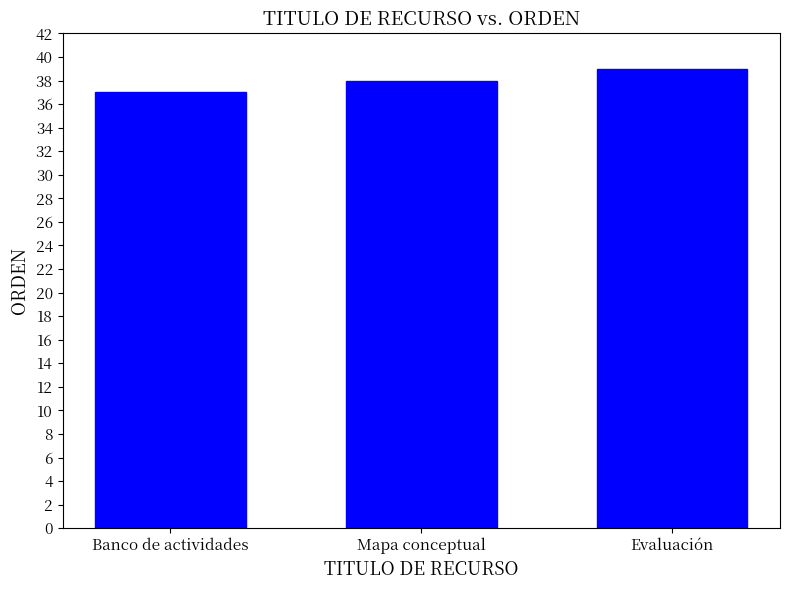

What is the change in value from Mapa conceptual to Evaluación?

+1